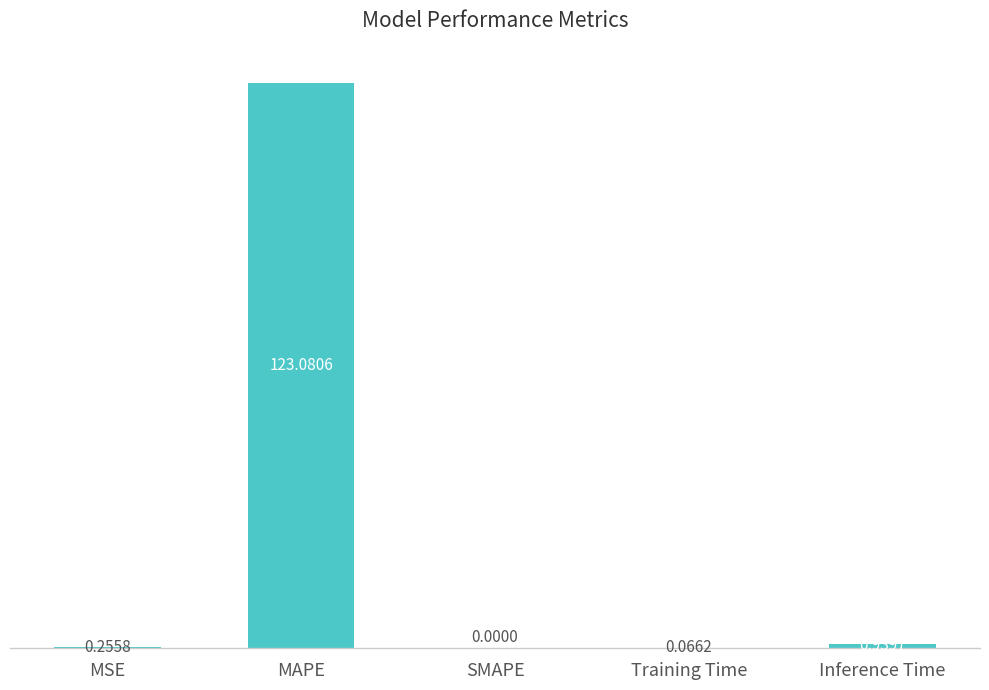

What is the sum of all values?

124.3